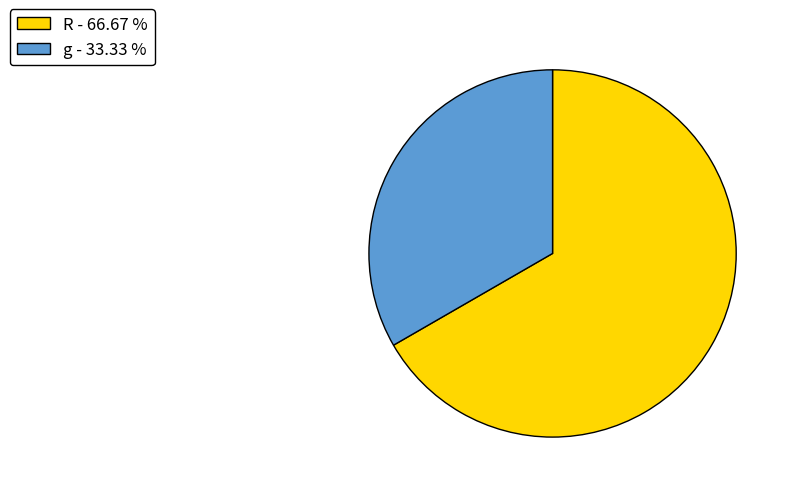

Is the sum of g - 33.33 % and R - 66.67 % greater than half?

Yes